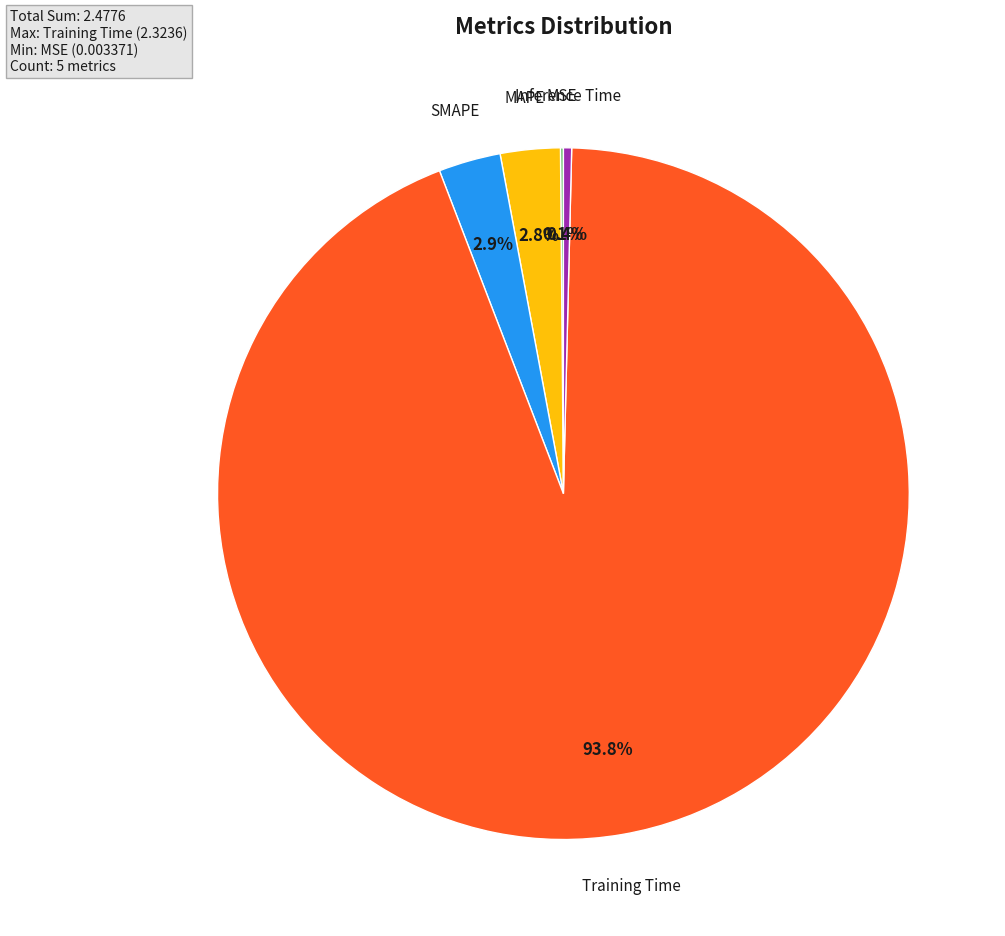

Does any single category account for the majority?

Yes